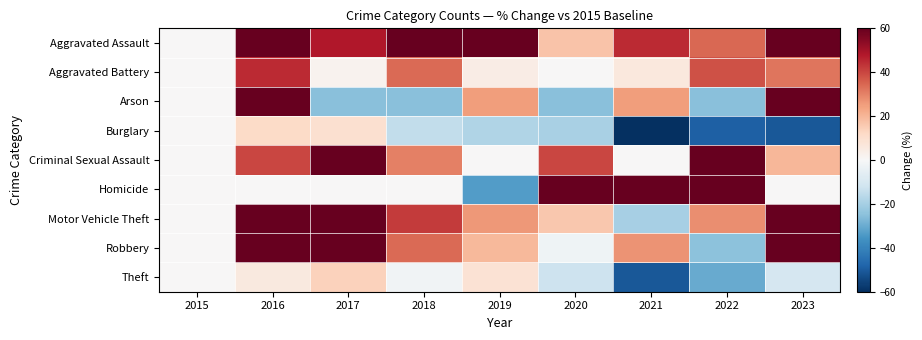

Which series changed the most between 2018 and 2022?

Homicide